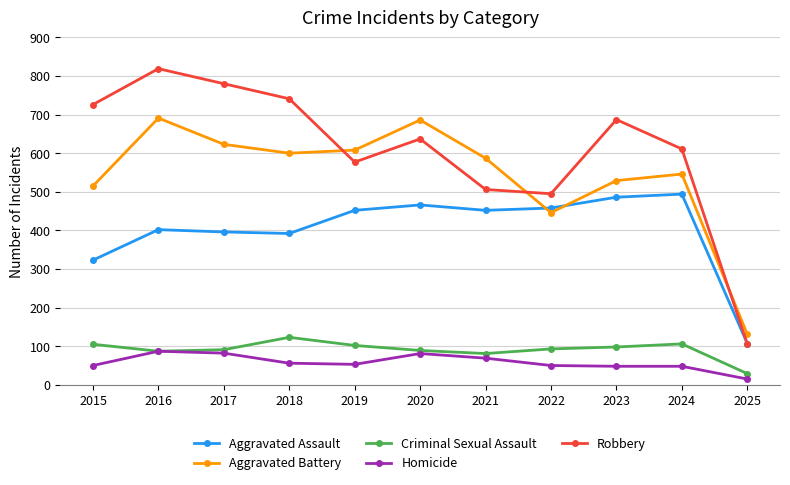

What is the total value across all series at 2018?

1912